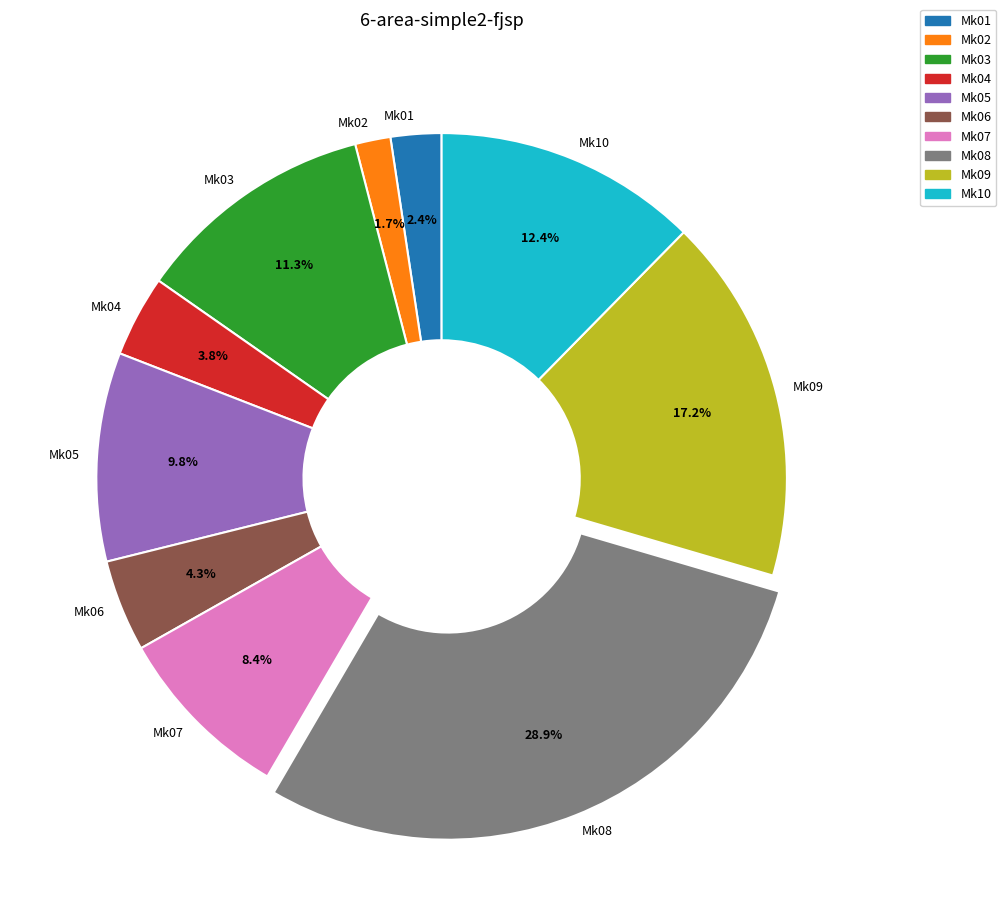

Is Mk05 the majority of the pie?

No